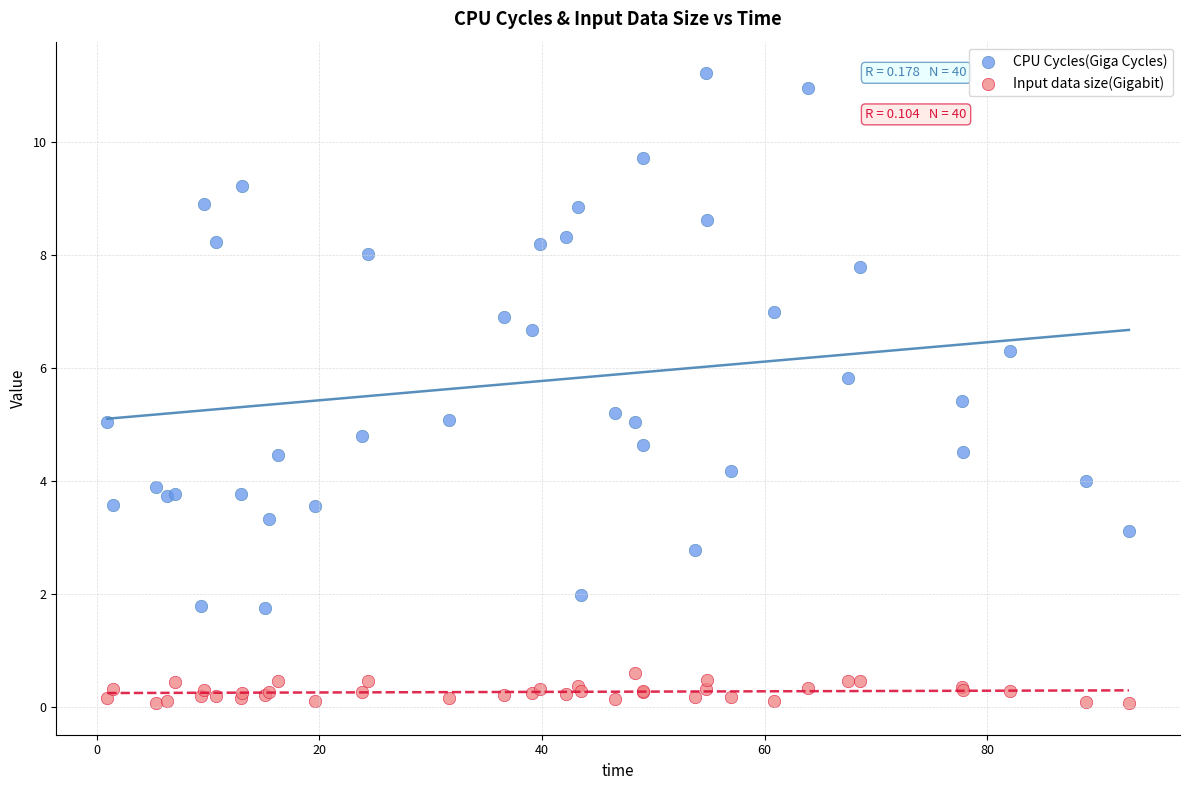

Which series contains the lowest Y value?

Input data size(Gigabit)